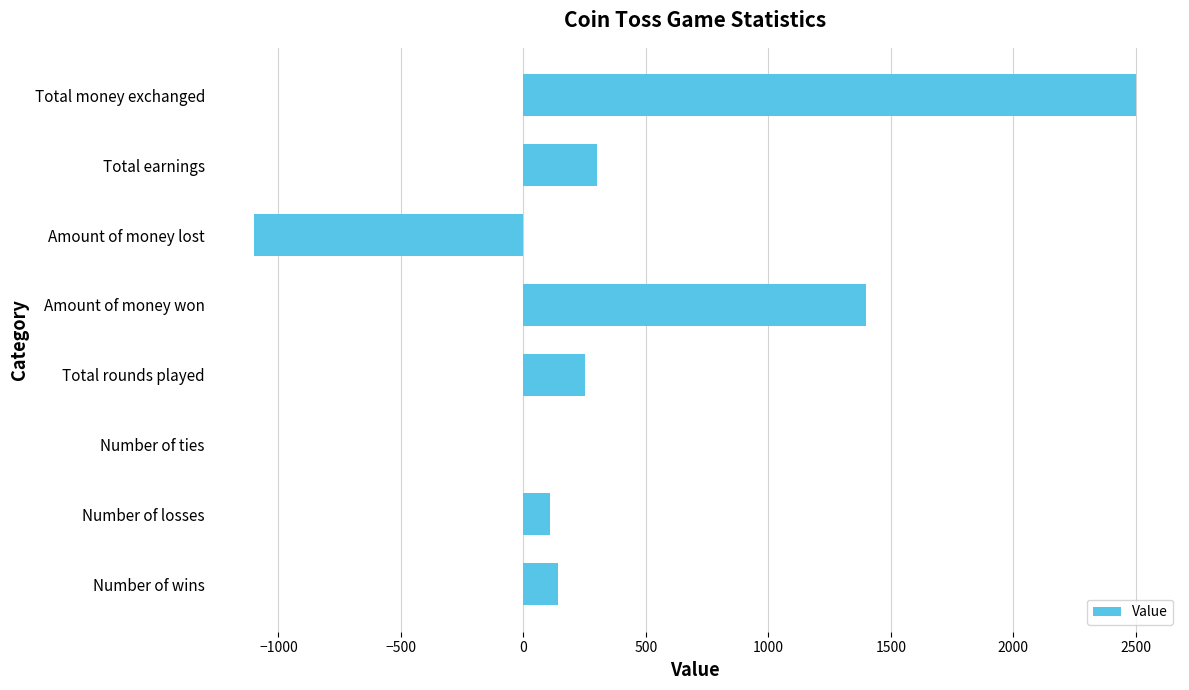

The value at Total earnings is 300. True or false?

True